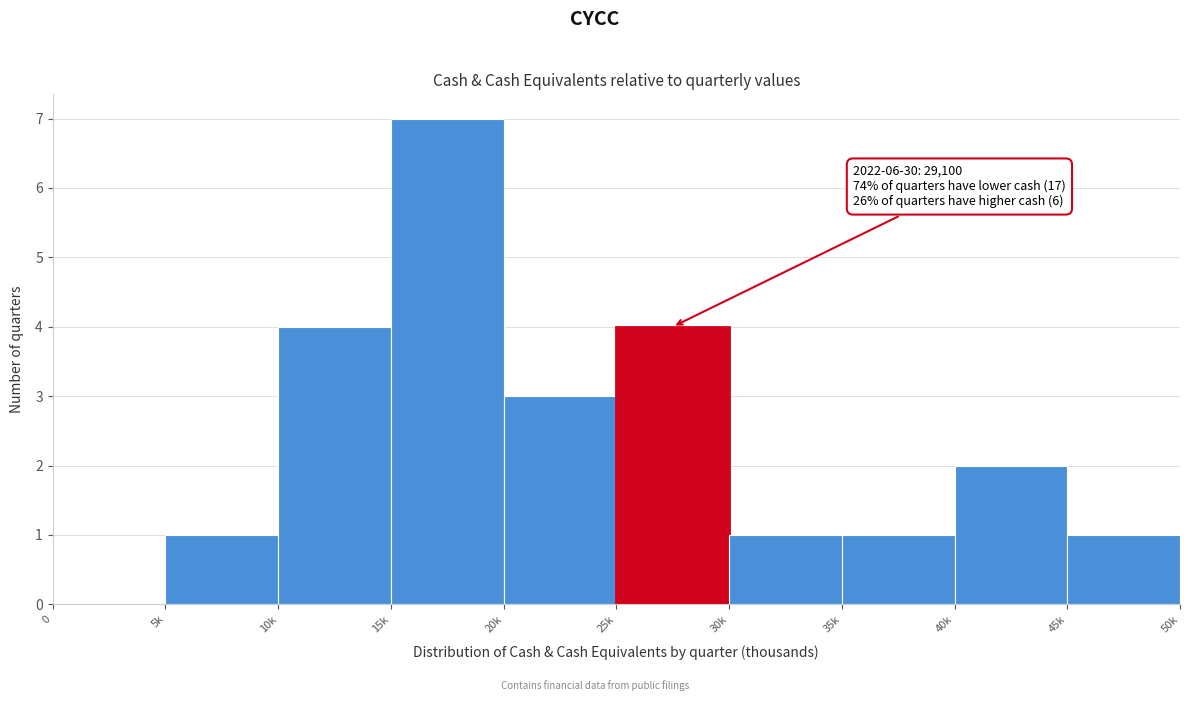

Reading right to left, list all the values displayed in this chart.

45k=1	40k=2	35k=1	30k=1	25k=4	20k=3	15k=7	10k=4	5k=1	0=0